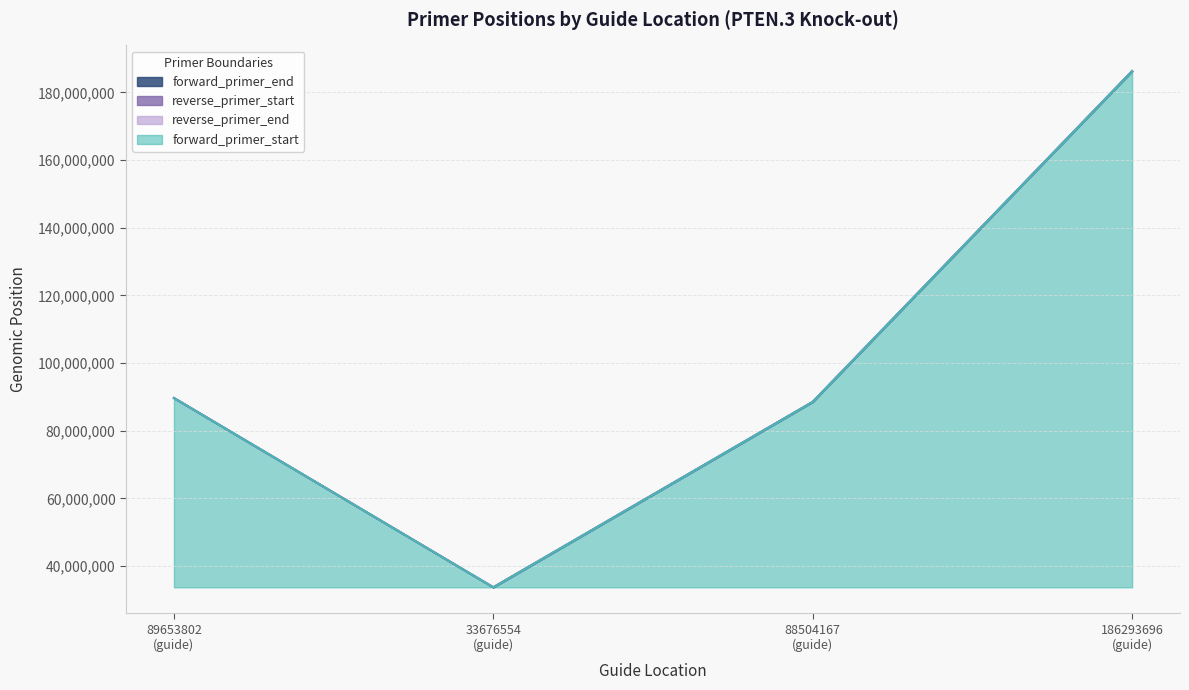

What is the average value of the forward_primer_start series?

65858847.7